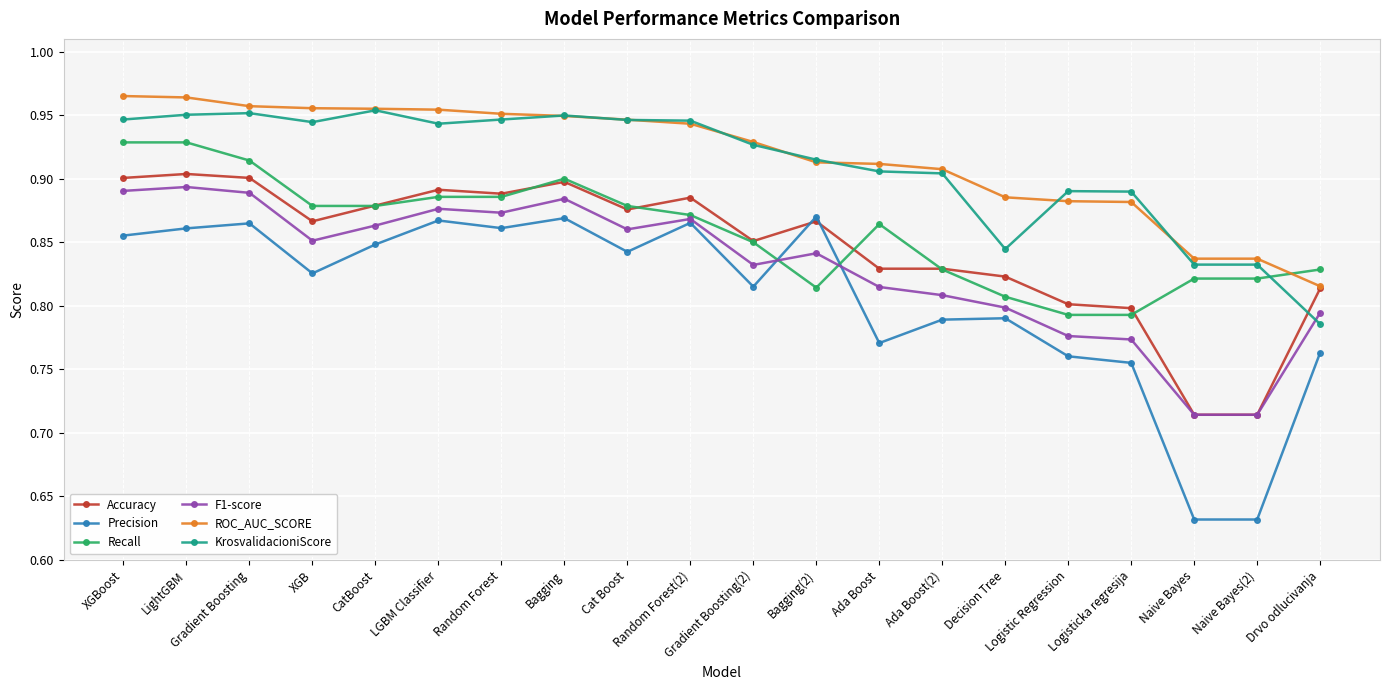

True or false: KrosvalidacioniScore has more than 0 points higher than both neighbors.

True